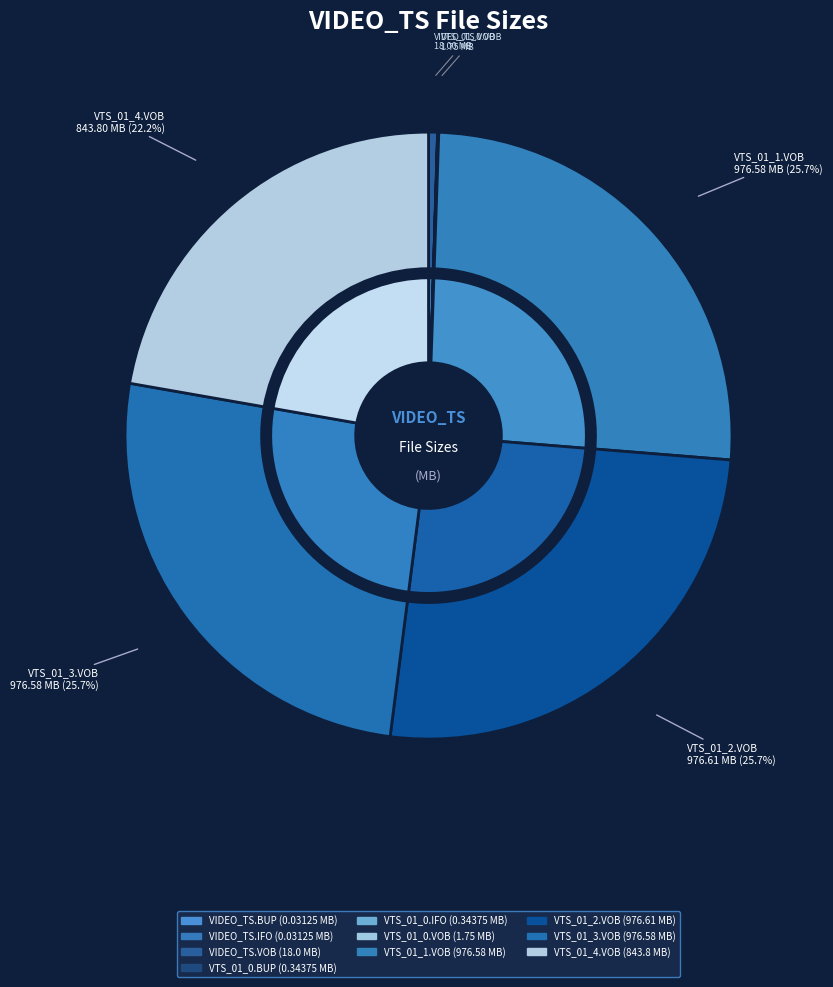

The VTS_01_0.IFO slice represents 6% of the pie. True or false?

False